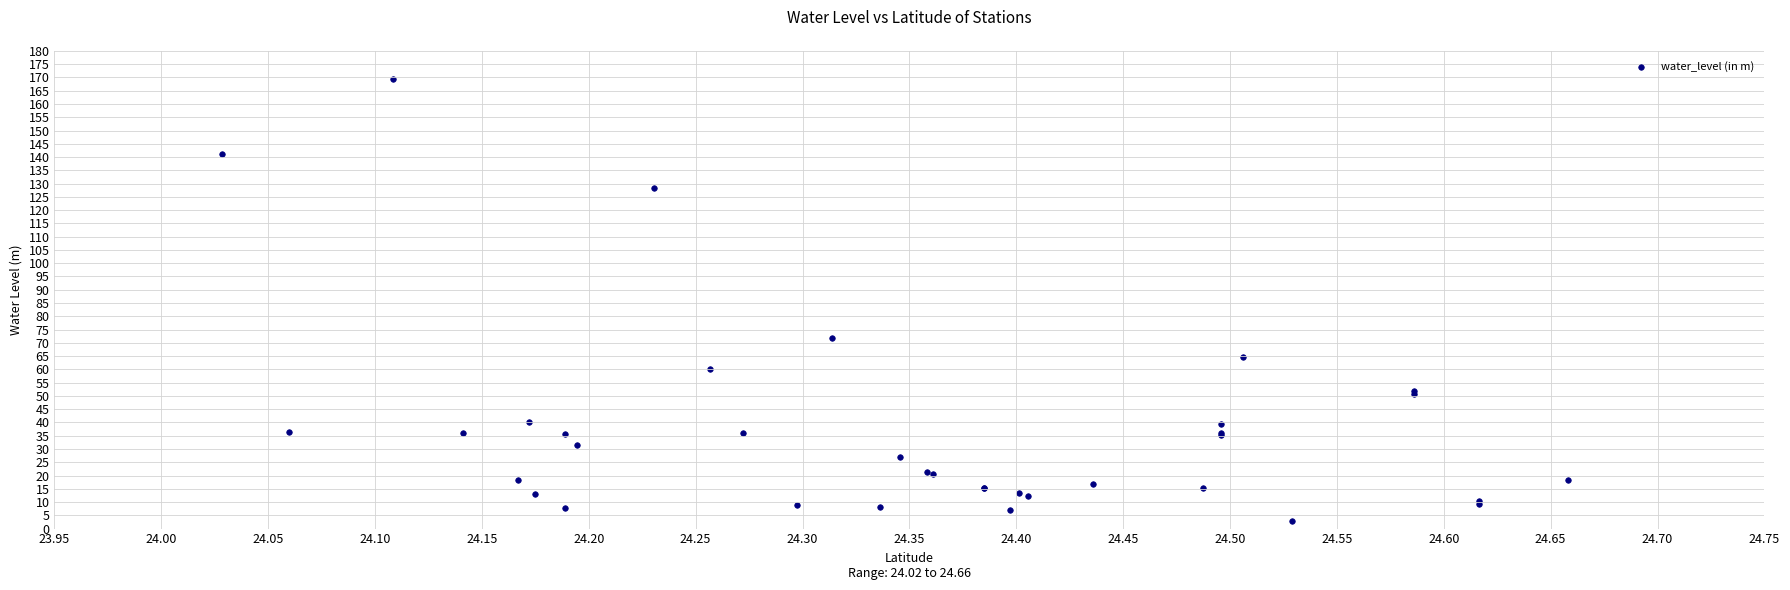

What Y value in the scatter plot is closest to 86?

71.9